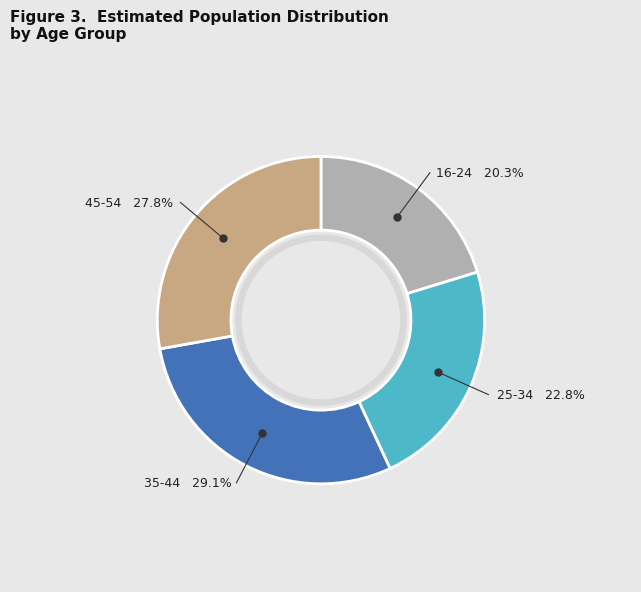

What is the ratio of the value at 35-44 to the value at 25-34?

1.3